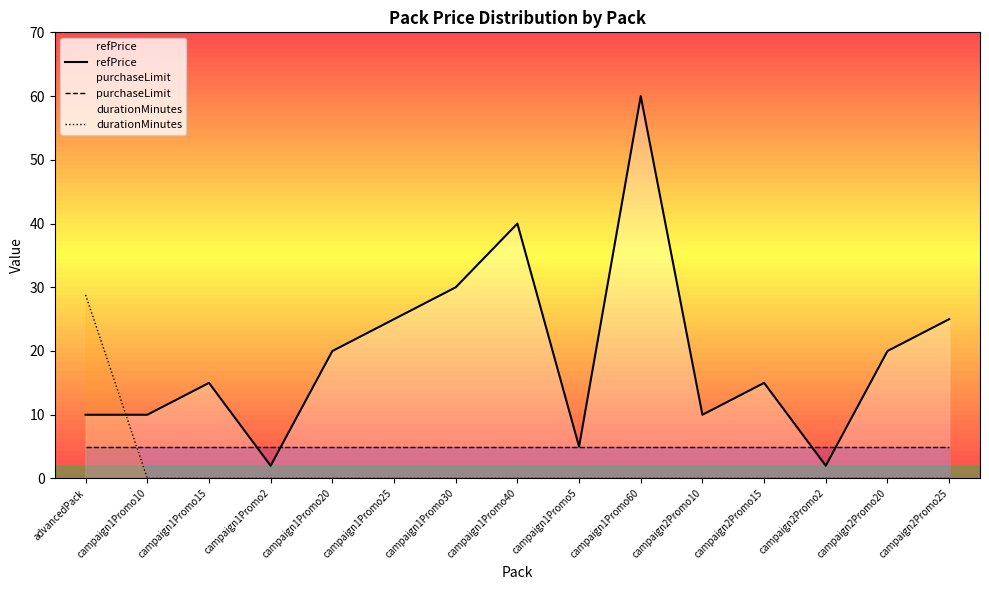

What is the average value of the purchaseLimit series?

5.0